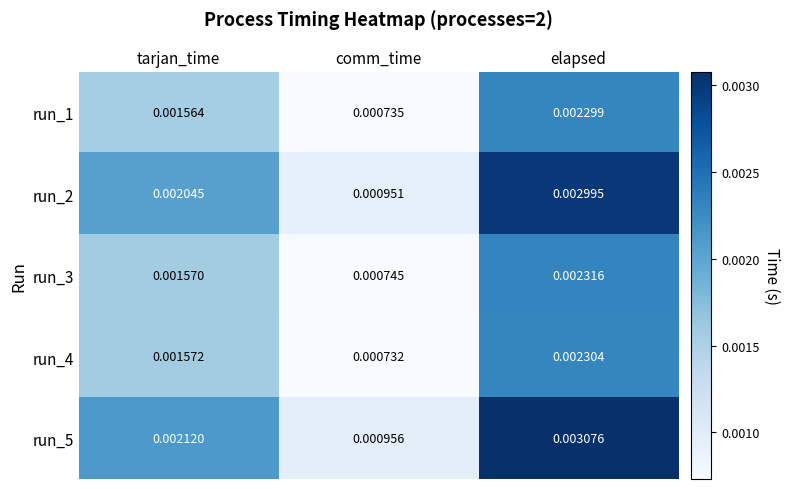

Which series changed the most between tarjan_time and elapsed?

run_5